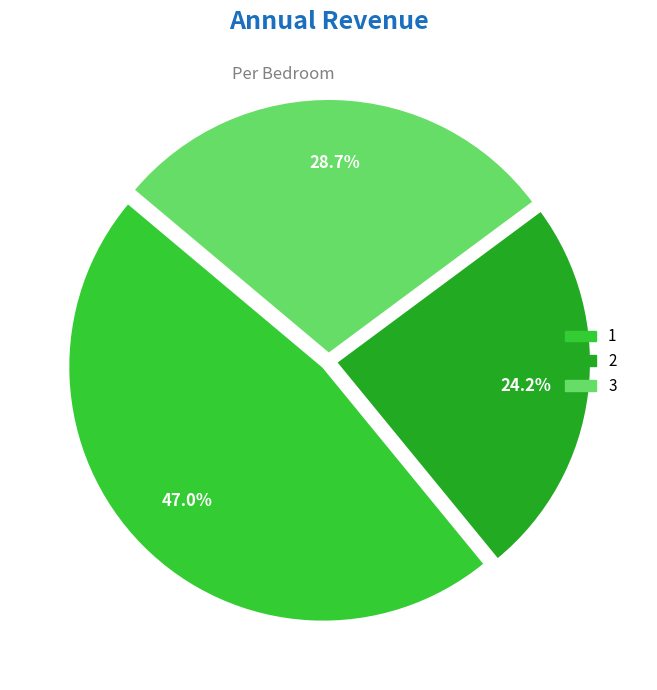

How many segments does this pie chart have?

3